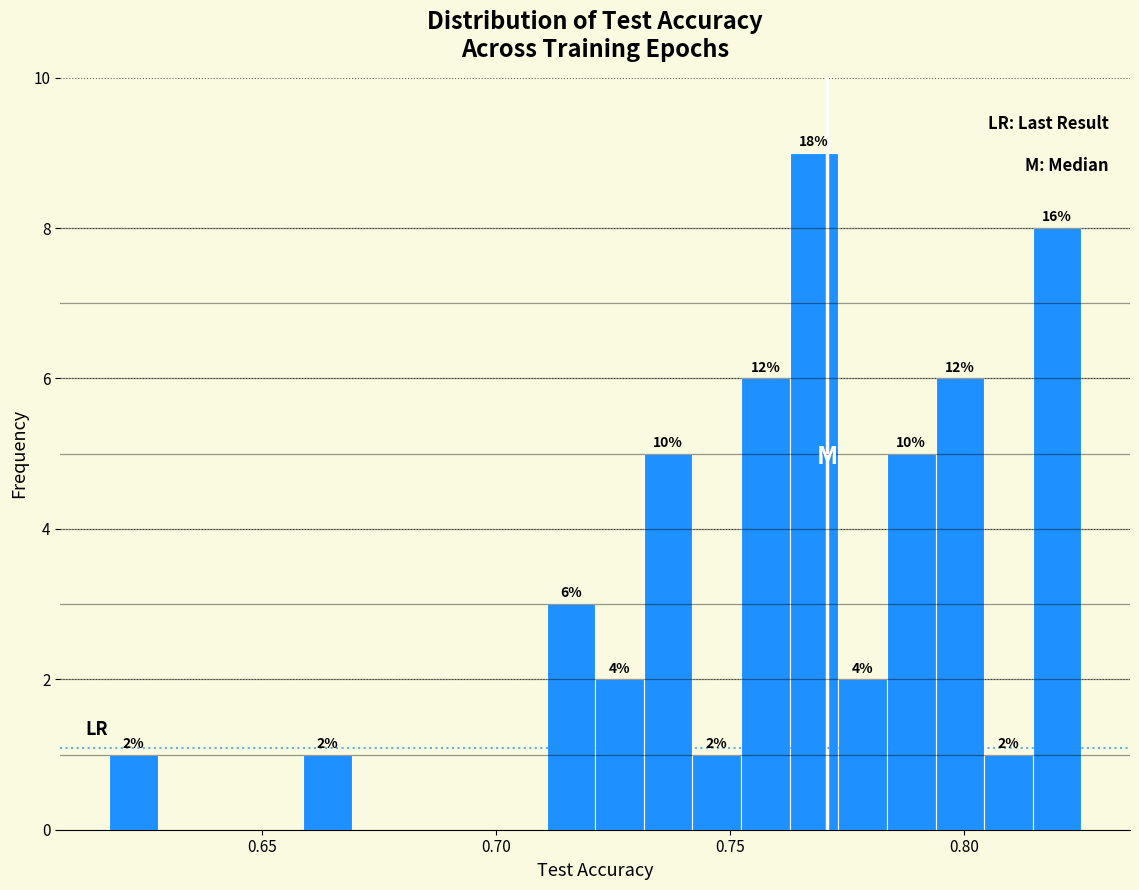

Read against the x-axis, roughly where is the centre of the tallest bar?

0.770